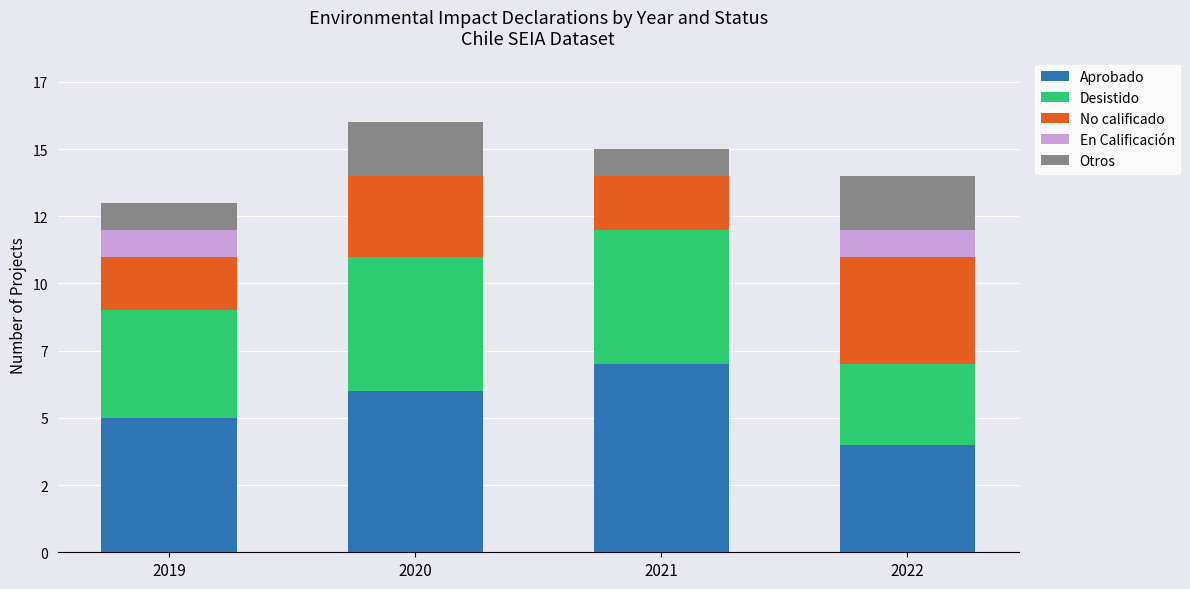

What are all the series names shown in the legend?

Aprobado, Desistido, No calificado, En Calificación, Otros